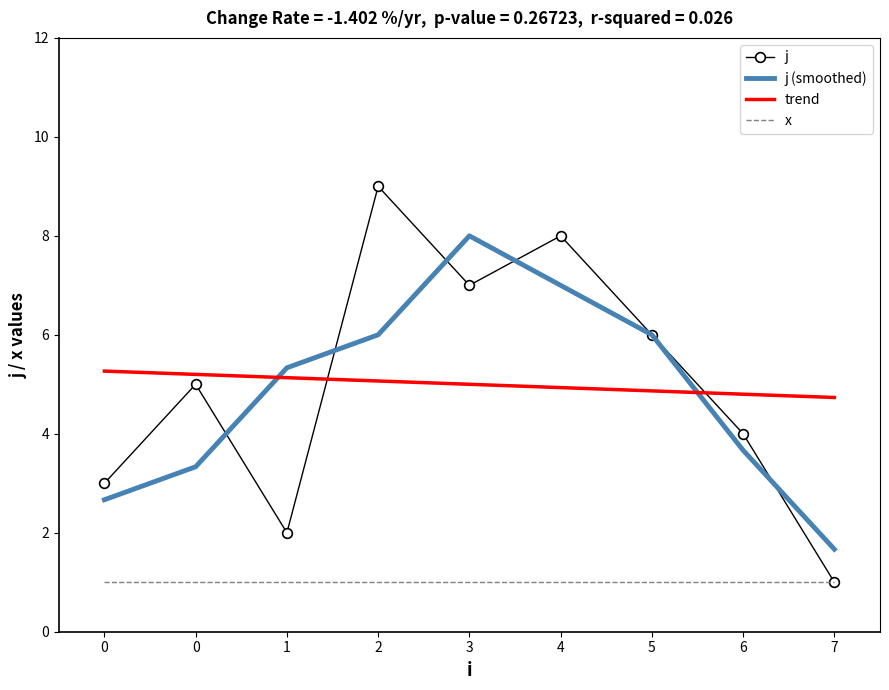

In j, how many points are lower than both neighbors (excluding endpoints)?

2